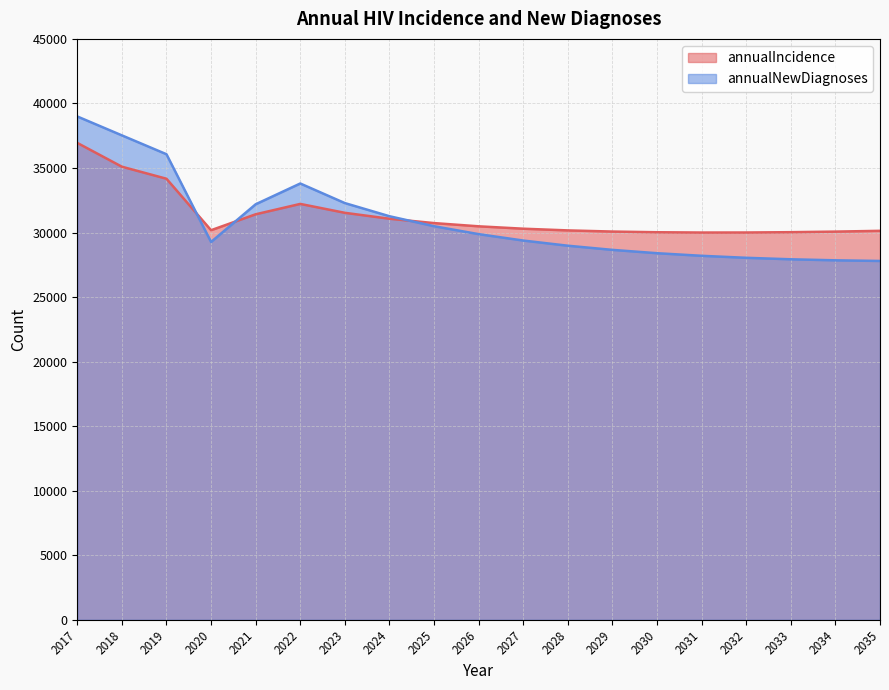

True or false: annualIncidence has more than 0 points higher than both neighbors.

True